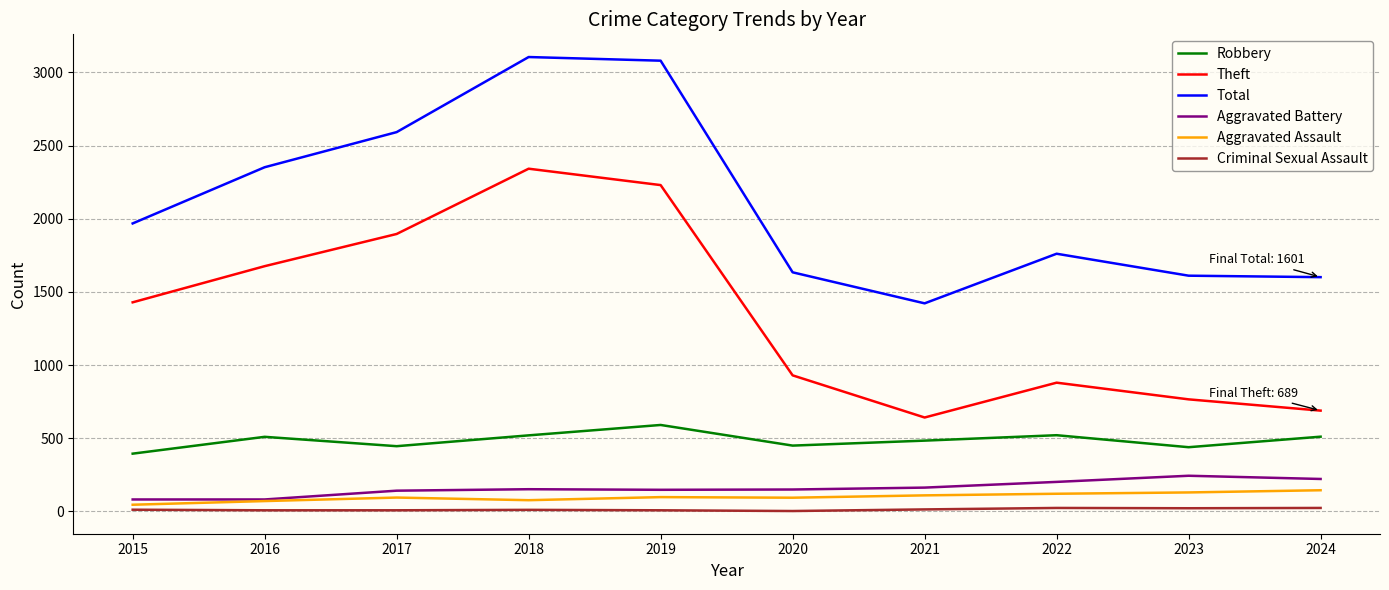

What is the difference between the highest and lowest values at 2023?

1589